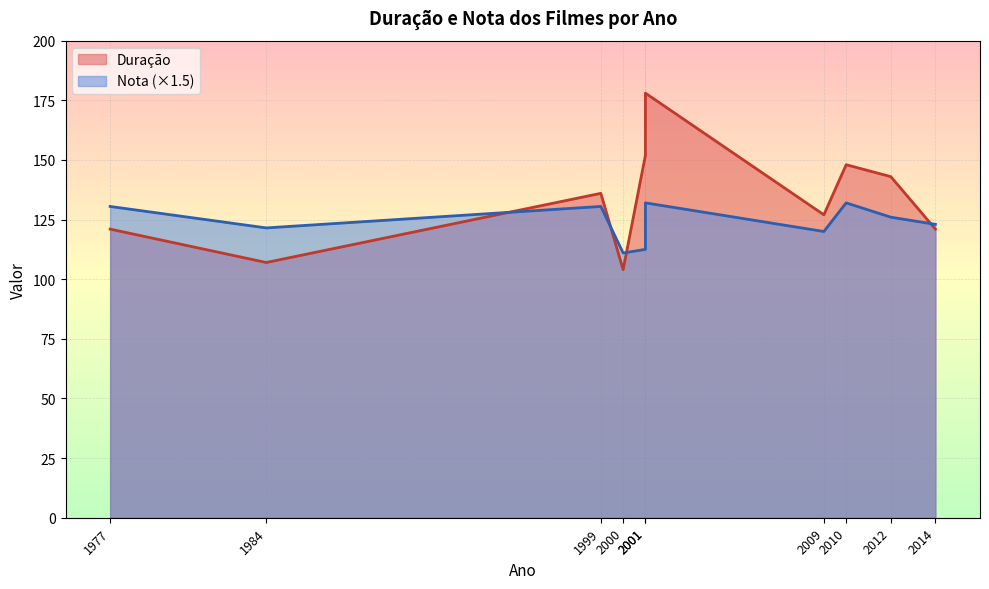

Which series has the largest range (max minus min)?

Duração